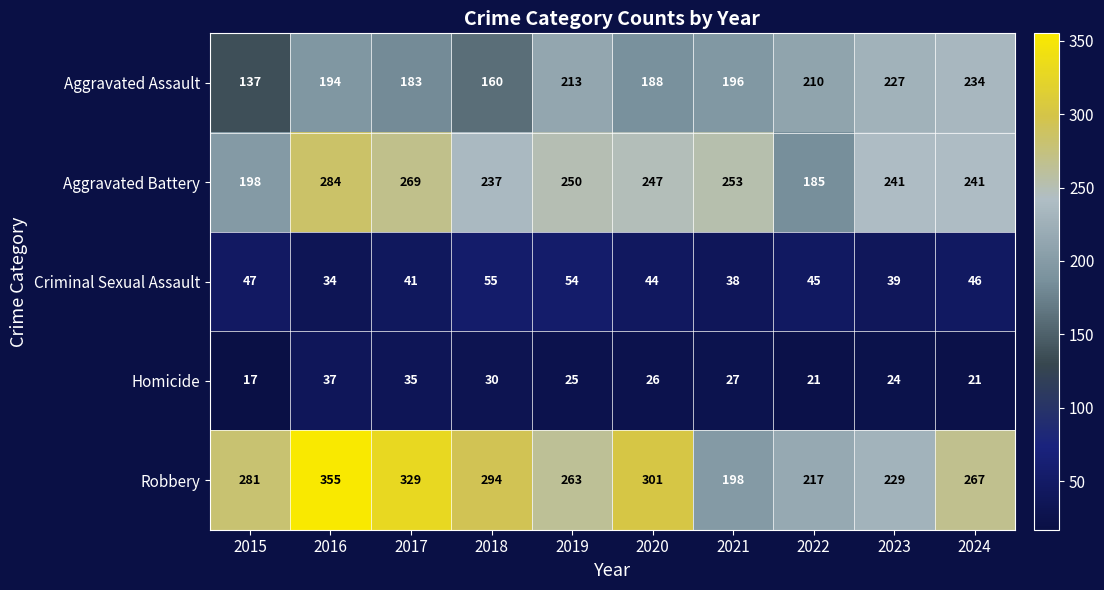

What is the sum of all Aggravated Battery values?

2405